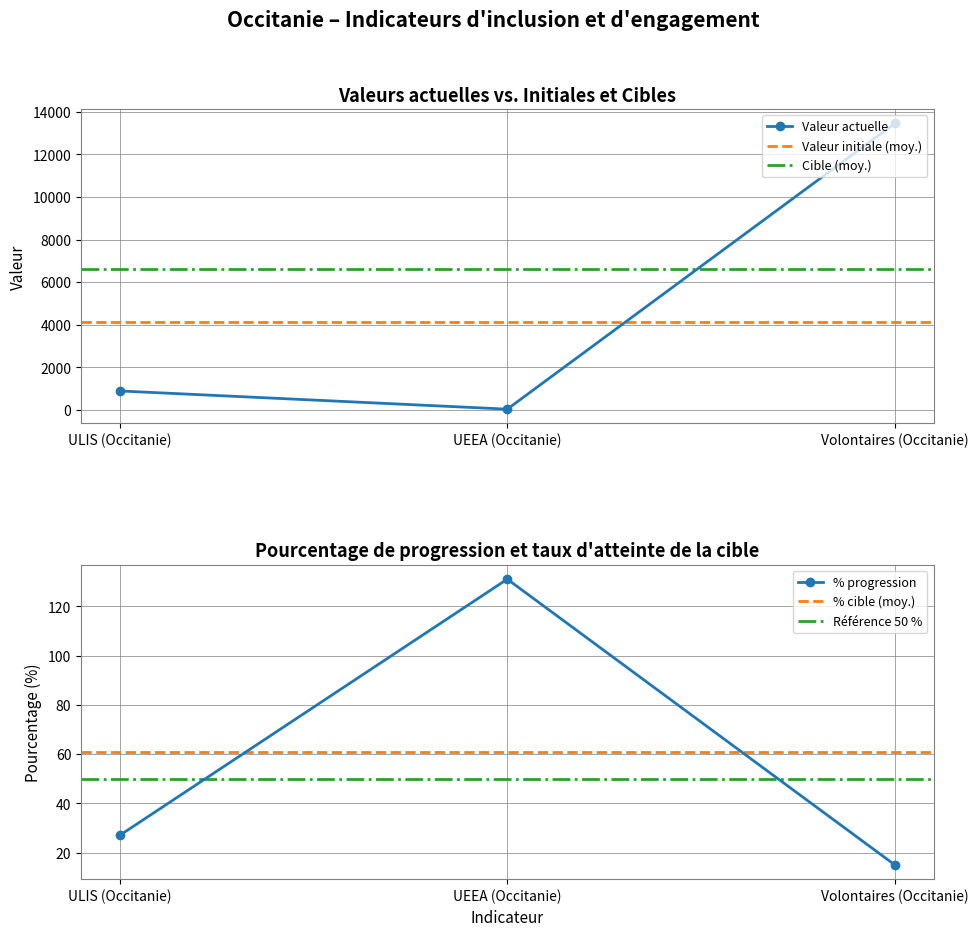

What is the highest value of the Valeur actuelle series?

13459